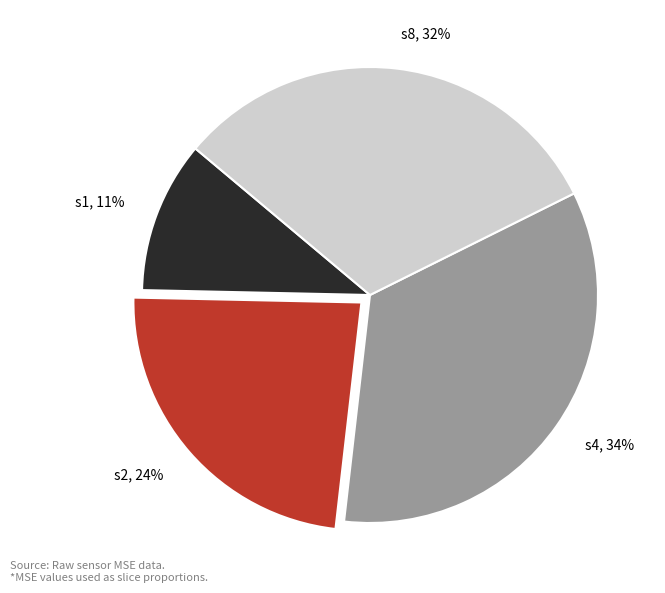

Does any single category account for the majority?

No